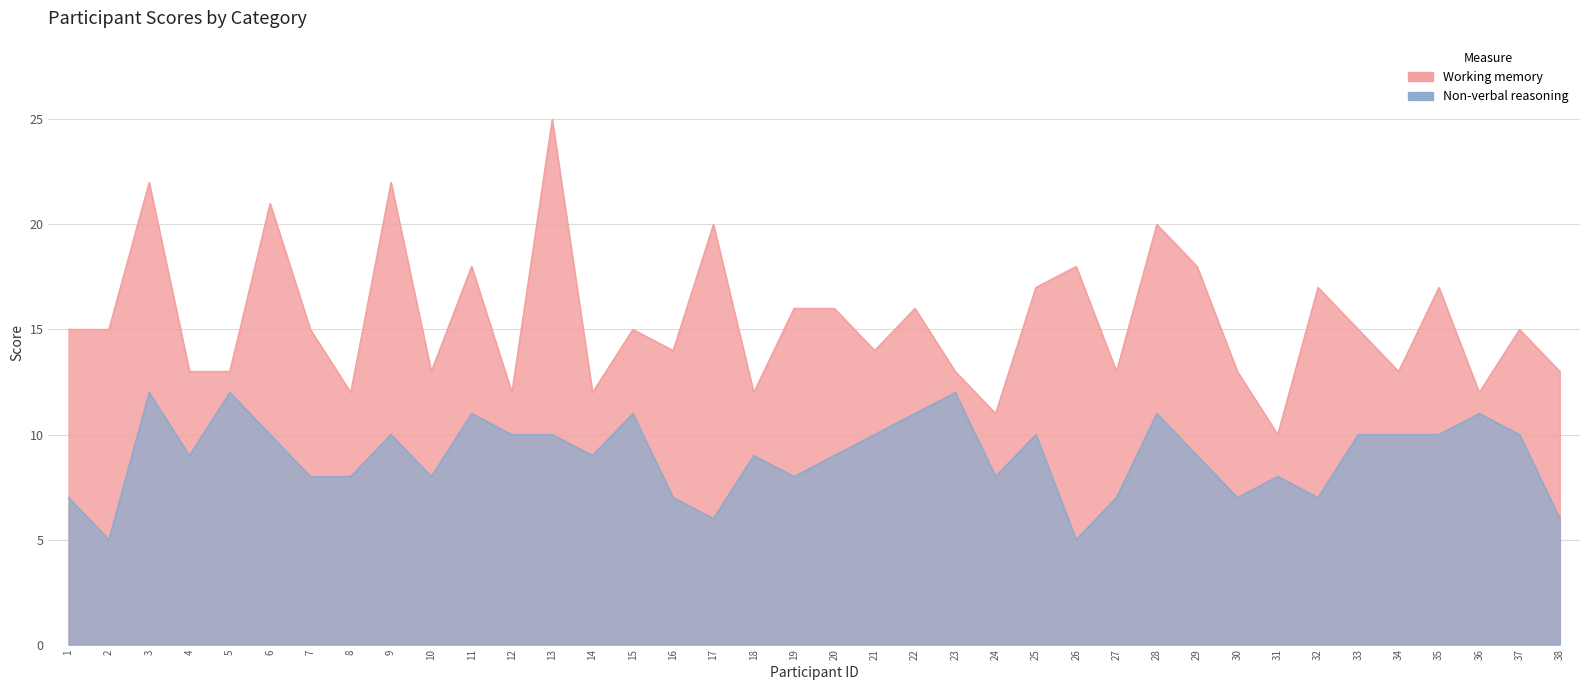

How many interior local valleys does the Working memory series have?

12